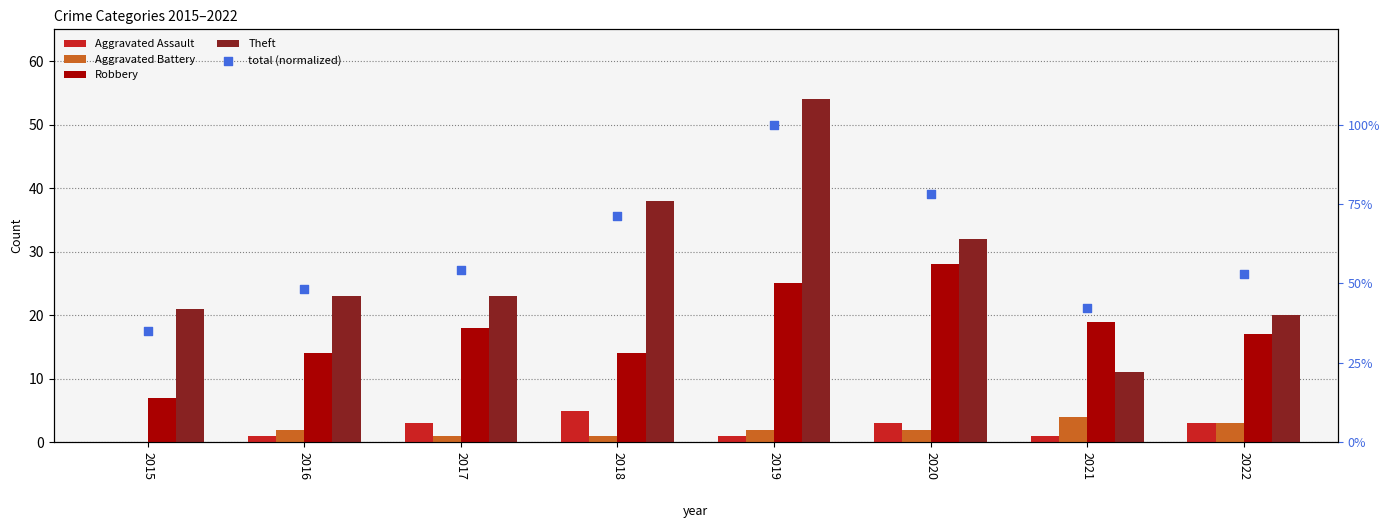

What is the total value across all series at 2020?

65.8